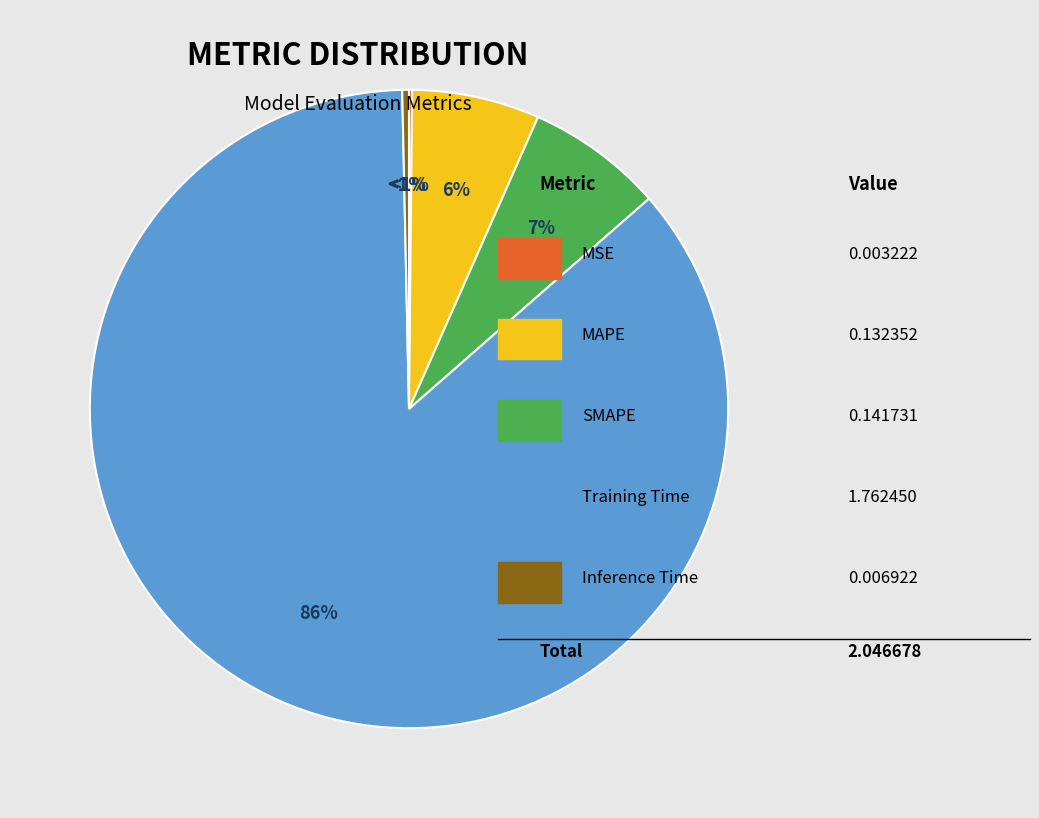

Between MAPE and SMAPE, which is larger?

SMAPE